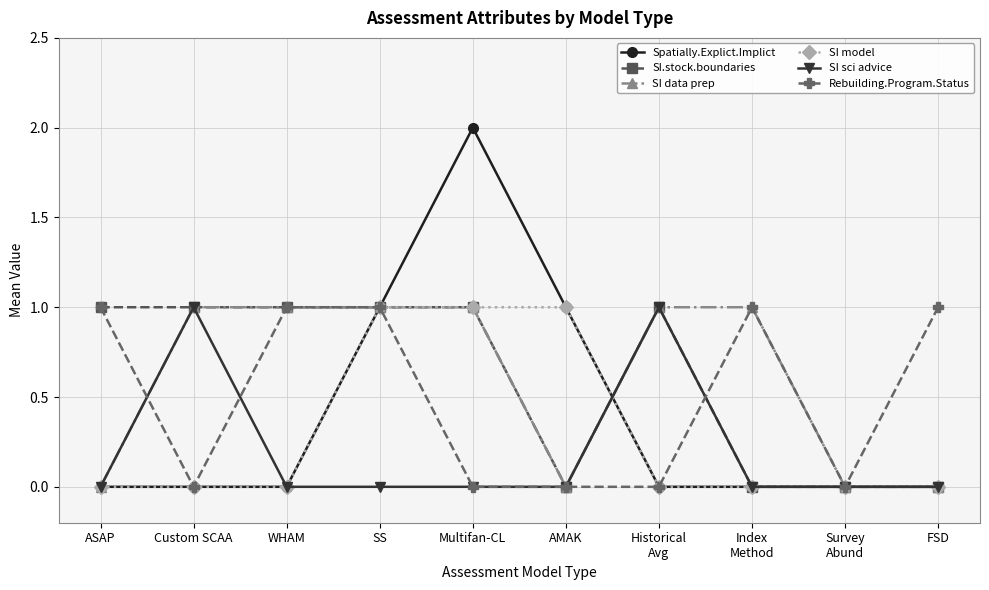

Is it true that SI sci advice equals 0 at FSD?

True